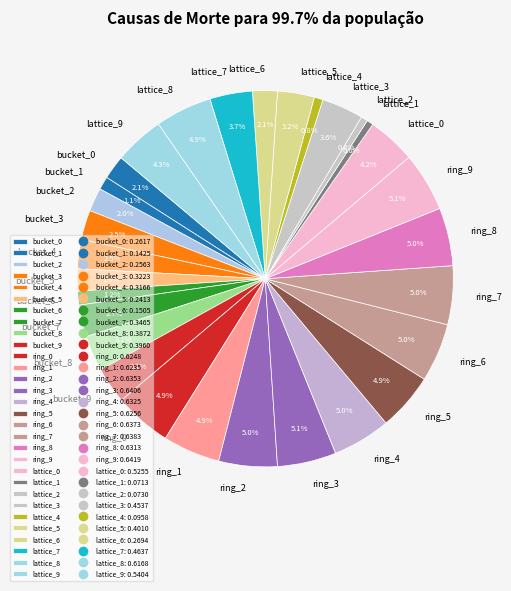

Is lattice_5 the majority of the pie?

No